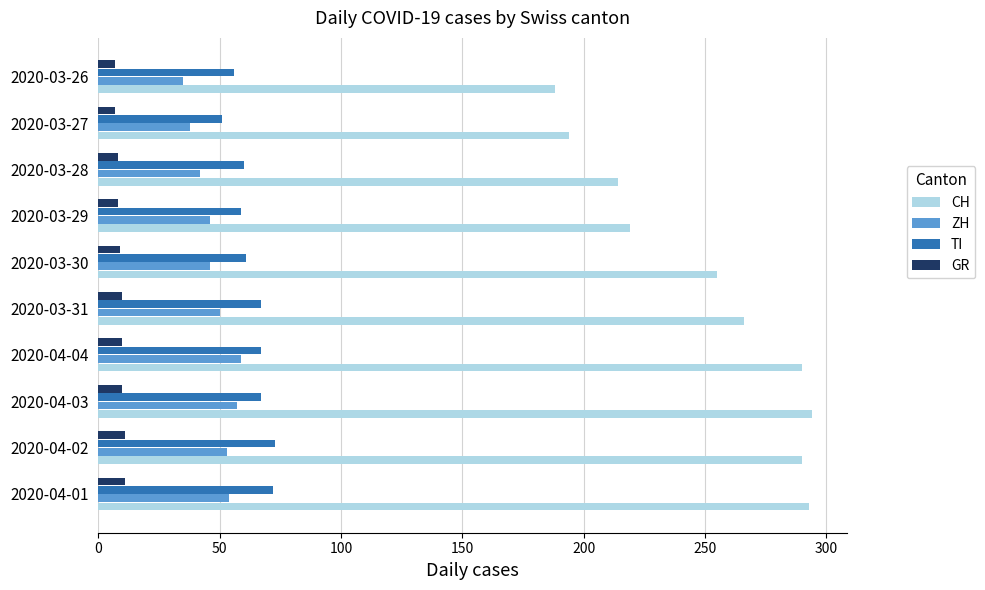

What is the difference between the maximum and minimum values in the CH series?

106